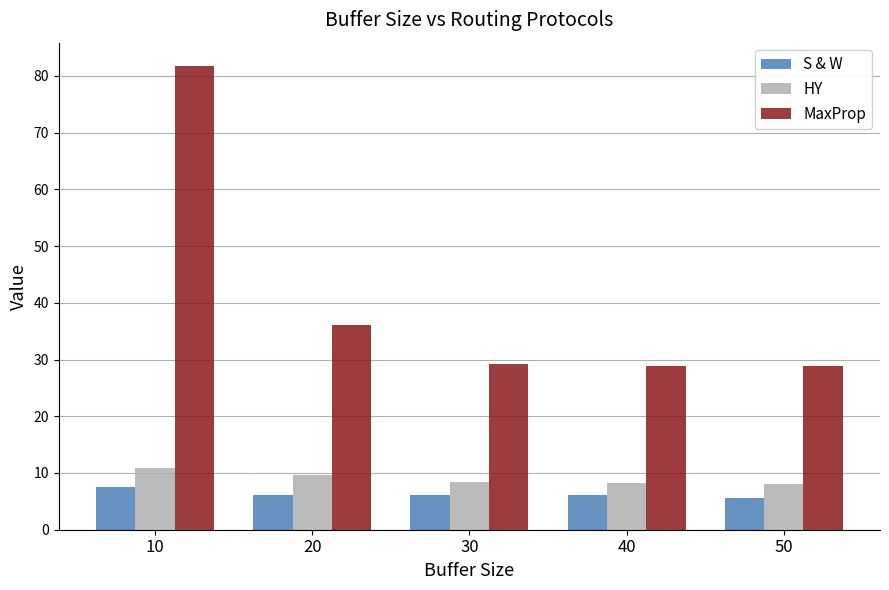

What value does the S & W series have at 20?

6.2